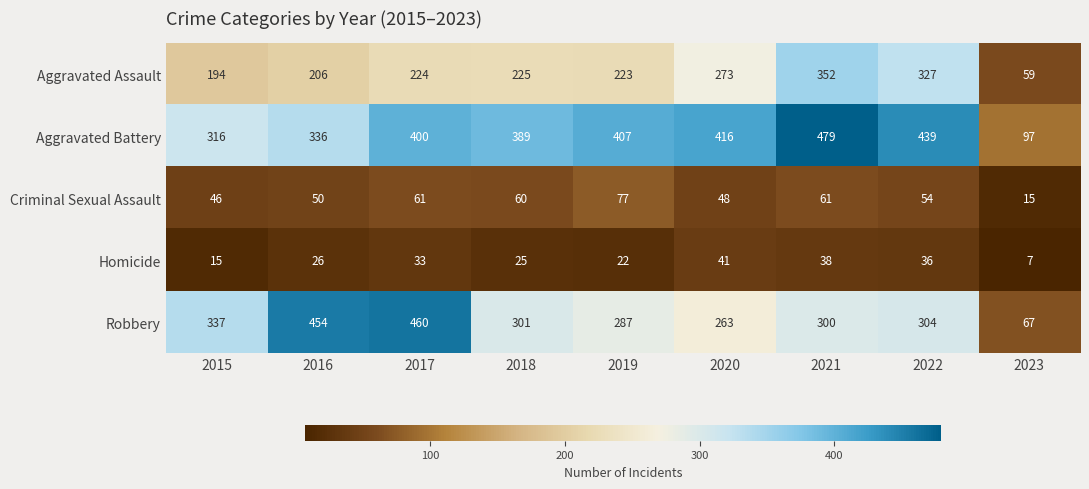

At how many categories does at least one series exceed 38?

9